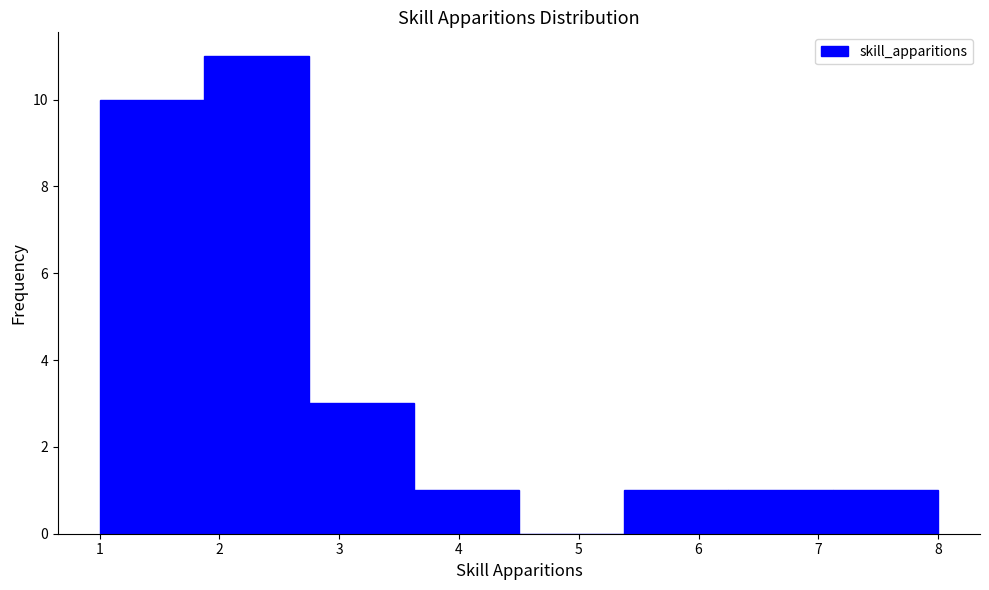

How tall is the bar that spans 7.1 to 8.0 on the x-axis? Neither the bar edges nor the heights are printed on the chart, so give them approximately, as read against the axes.

1